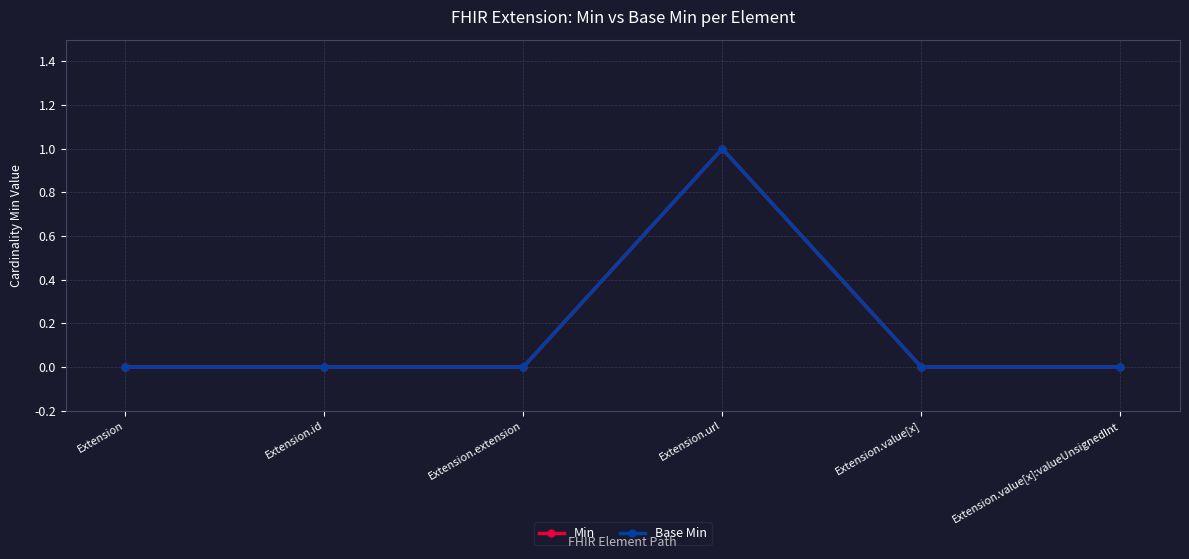

What is the difference between the Min values at Extension.url and Extension?

1